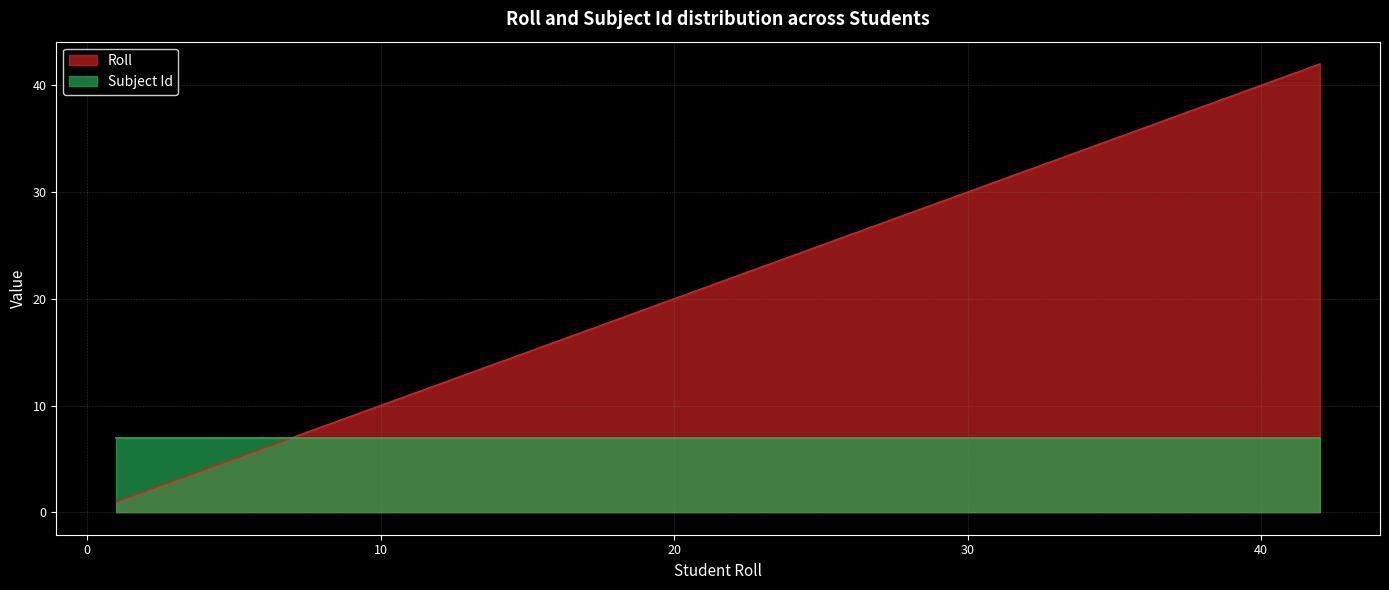

What is the change in value from 18 to 39?

+21